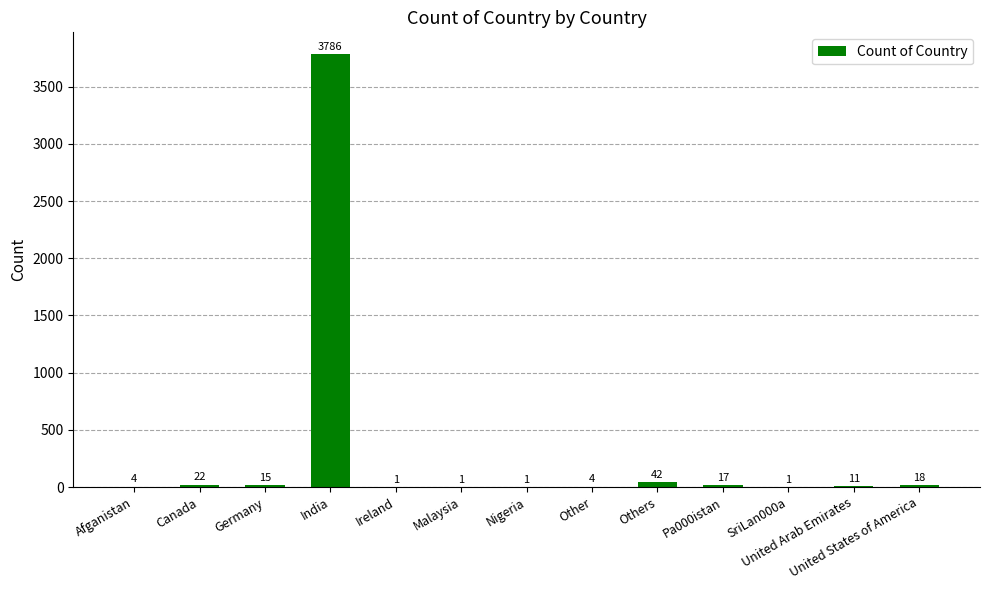

Approximately how many times larger is the value at India compared to Pa000istan?

222.7